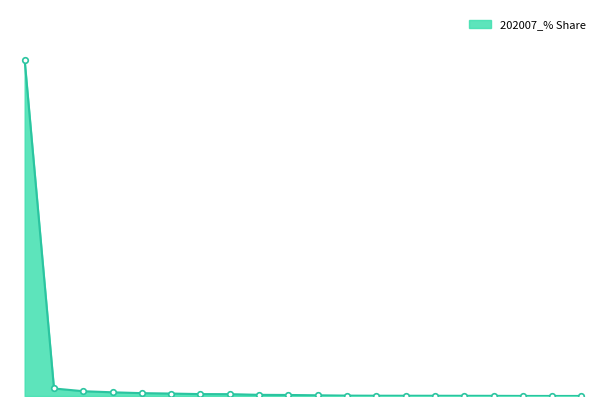

Reading left to right, list all the values displayed in this chart.

91.6	2.1	1.3	1.0	0.8	0.7	0.5	0.5	0.3	0.3	0.2	0.1	0.1	0.1	0.1	0.1	0.0	0.0	0.0	0.0